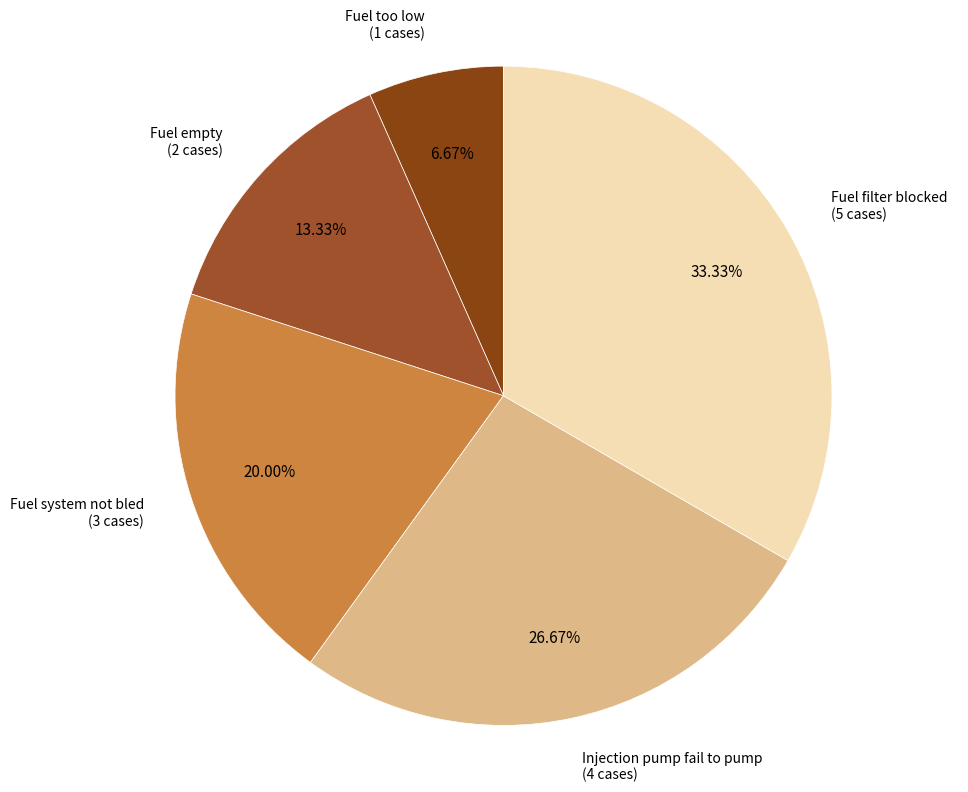

To the nearest percent, what is the difference between the largest and smallest slice percentages?

27%